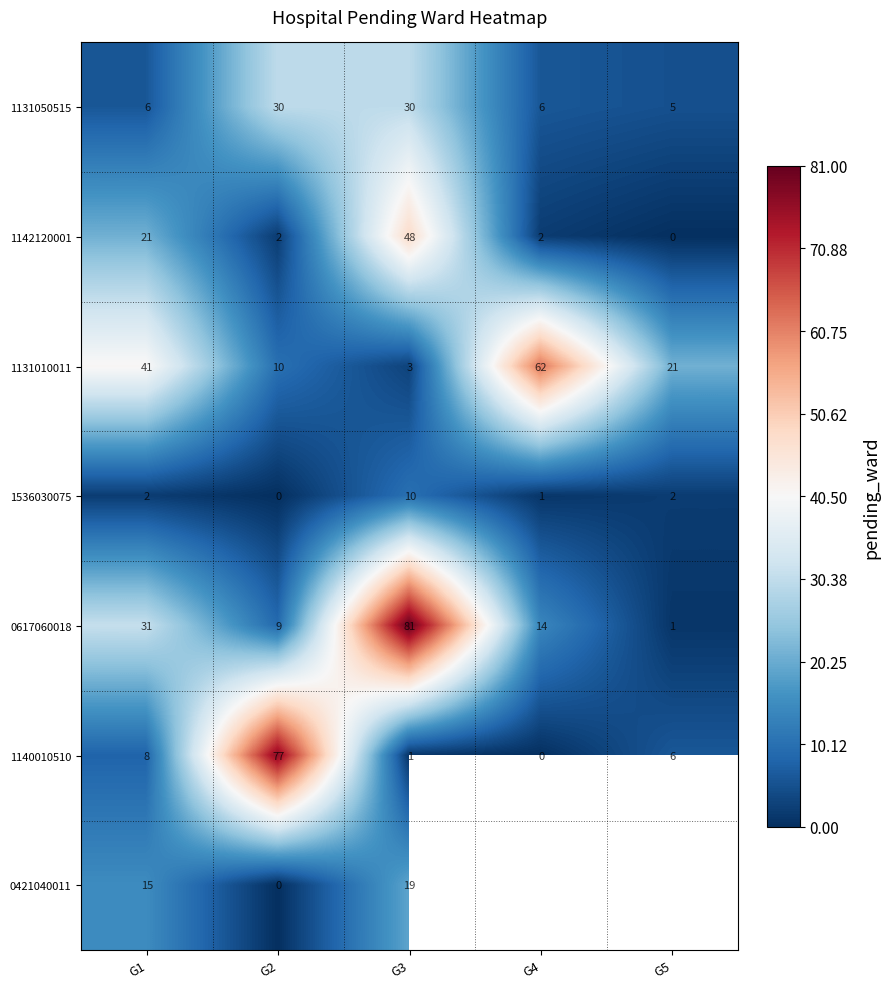

Between G1 and G3, which series saw the biggest shift?

0617060018